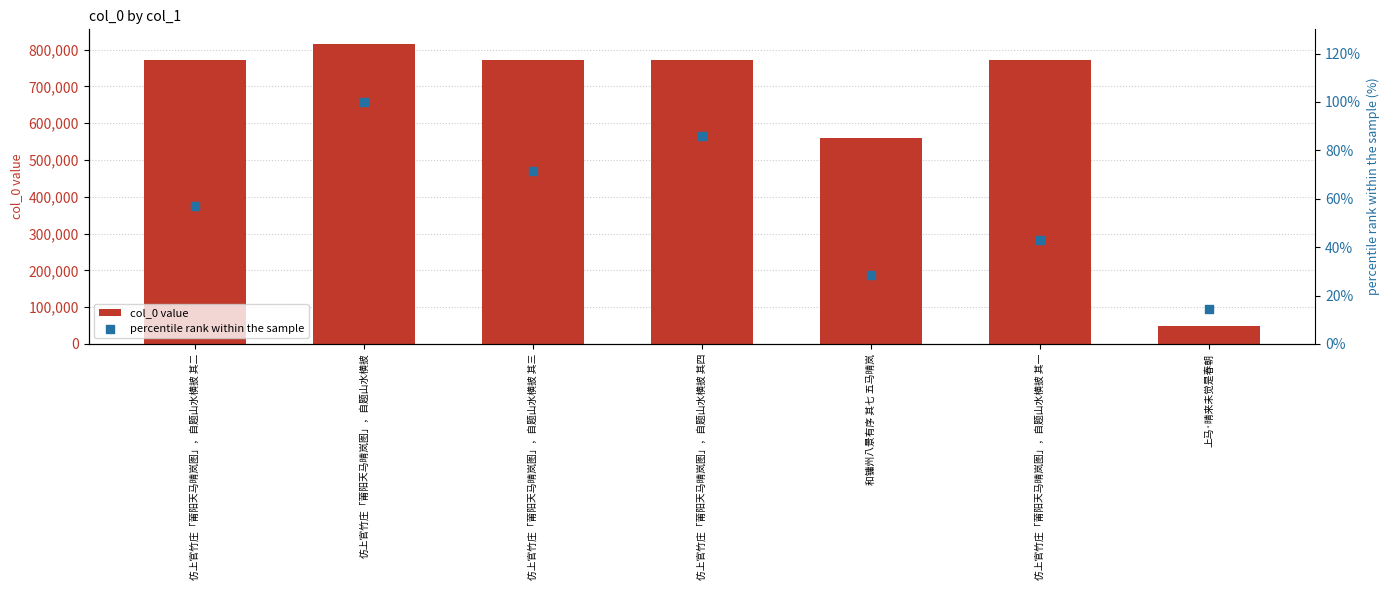

Which series contains the lowest Y value?

percentile rank within the sample